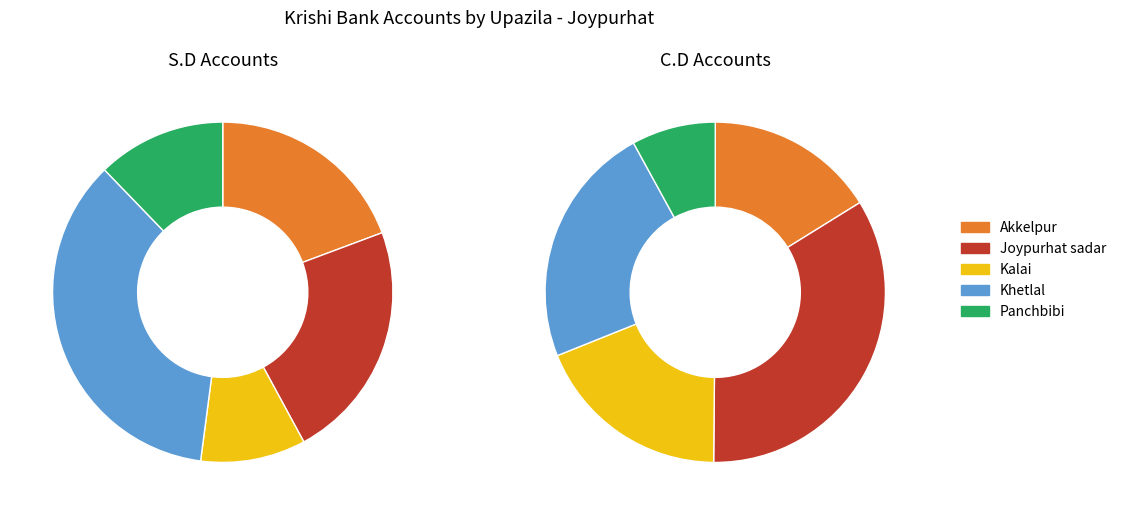

Is Joypurhat sadar the majority of the pie?

No